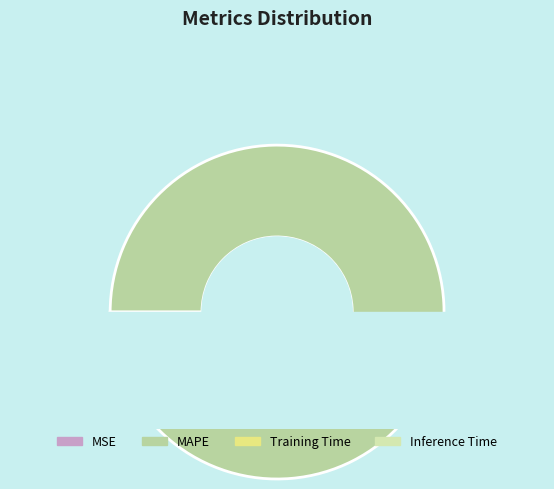

What percentage is NOT represented by Inference Time?

98.3%